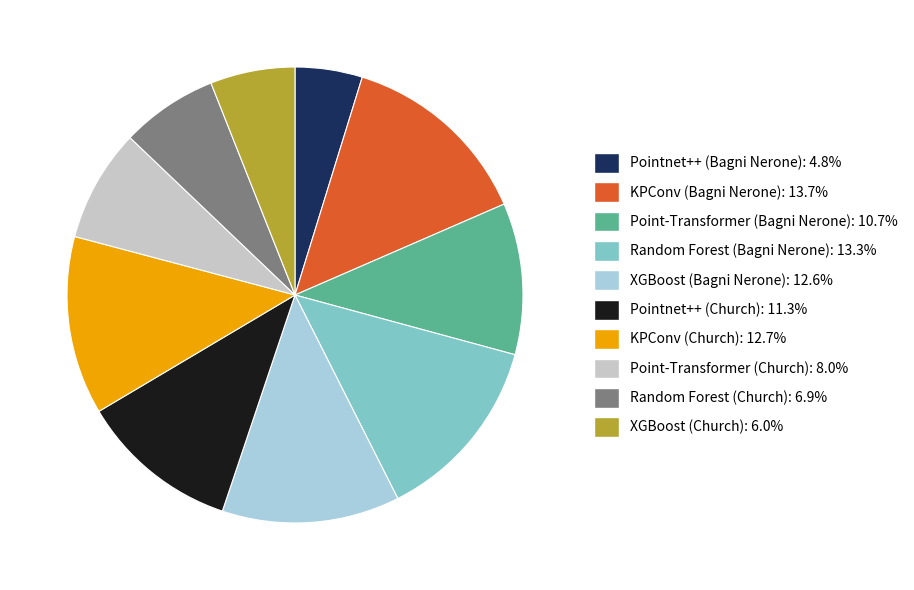

Which slice is the smallest?

Pointnet++ (Bagni Nerone)